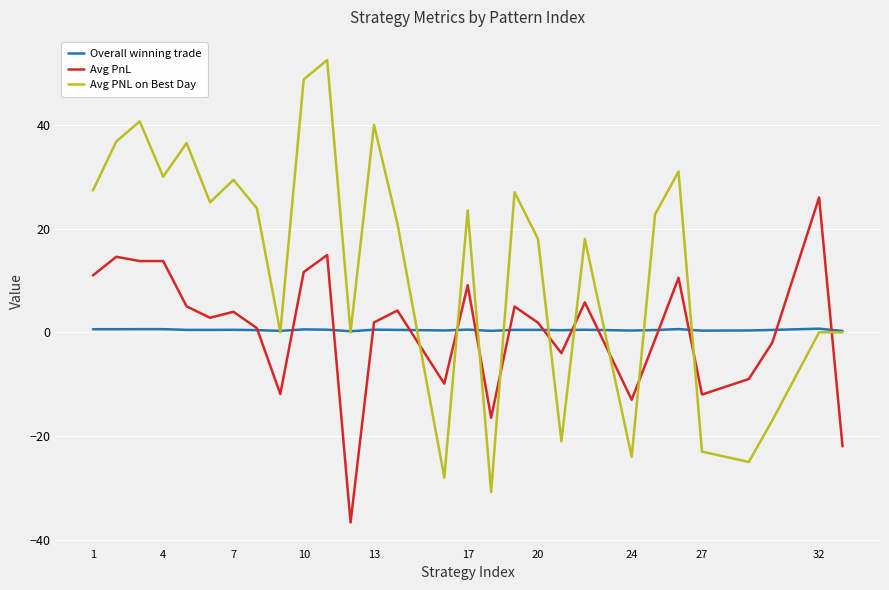

What is the maximum value for Avg PnL?

26.0